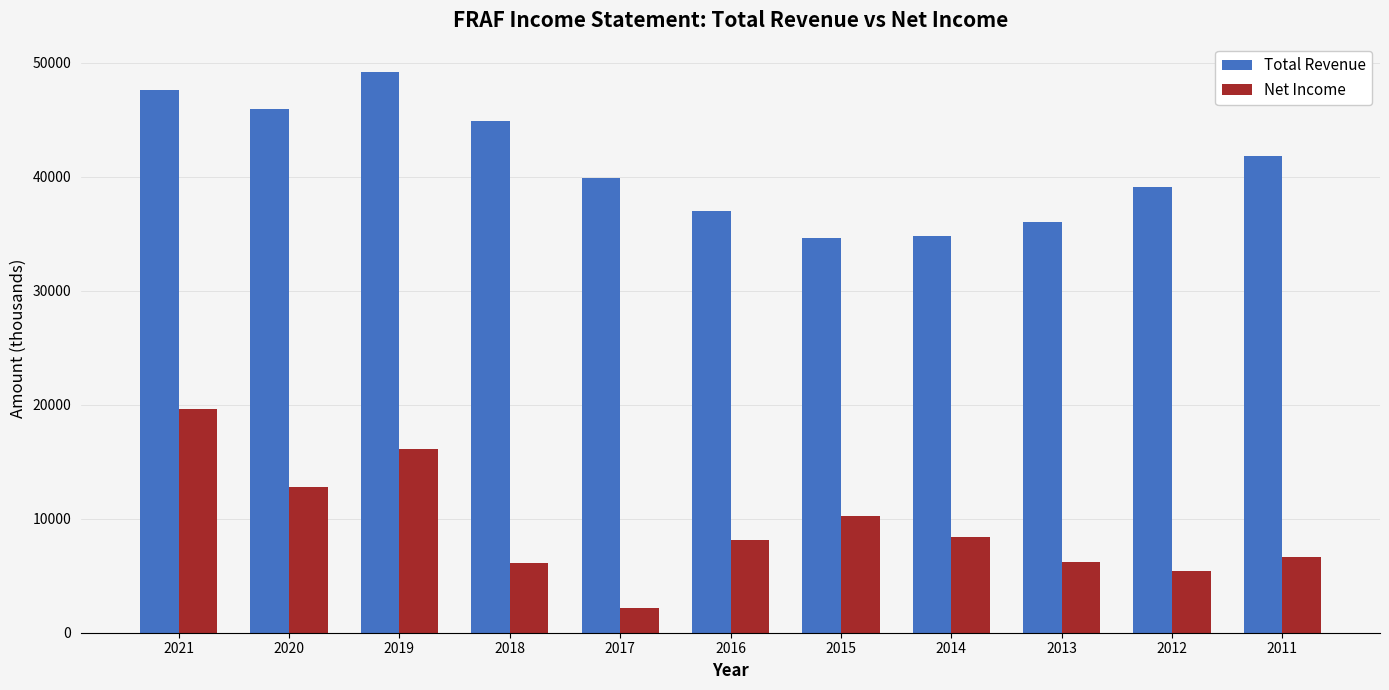

What is the value of the Net Income bar at the 1st from the left?

19600